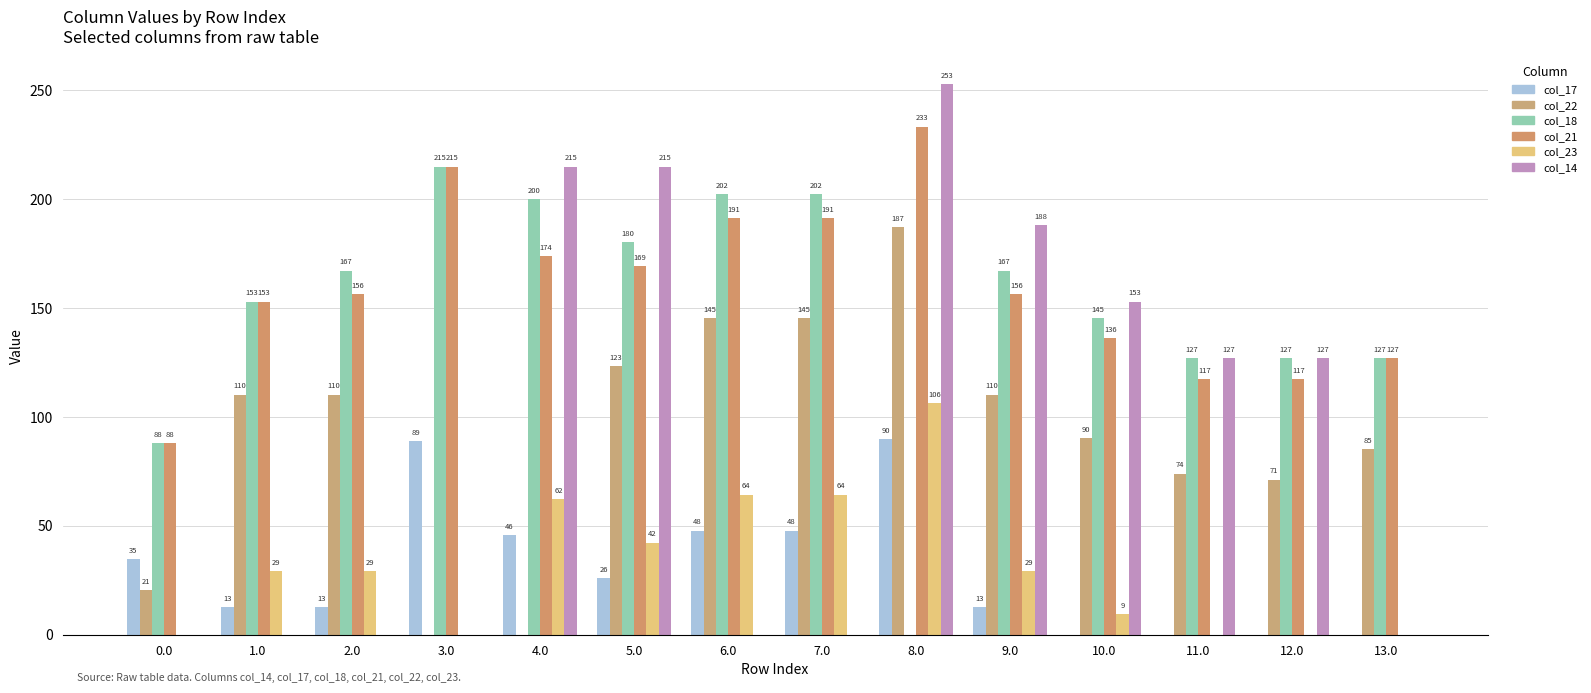

What is the maximum value shown in the chart?

253.0